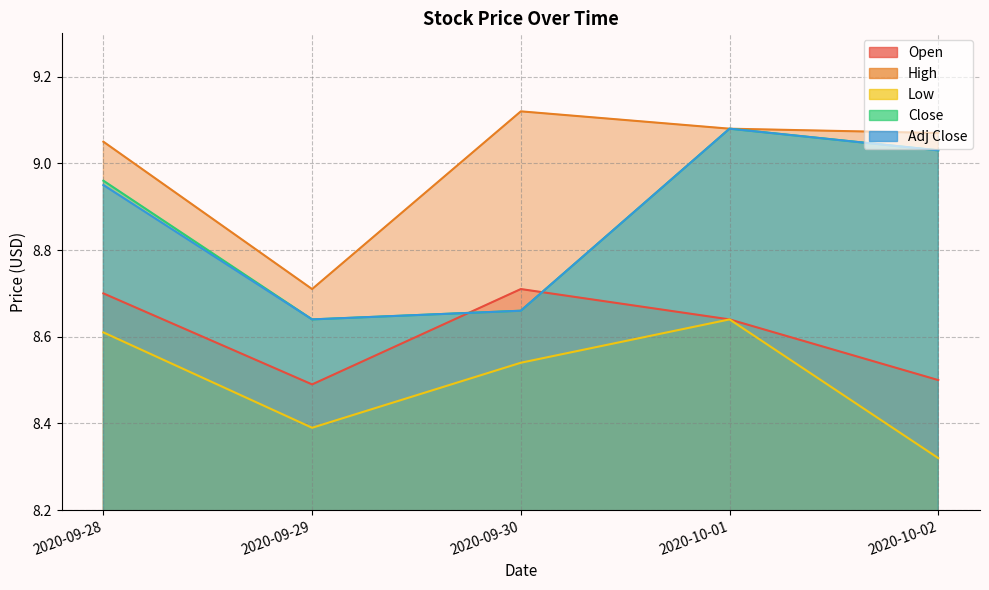

The Low series shows 5.9 at 2020-09-30. True or false?

False